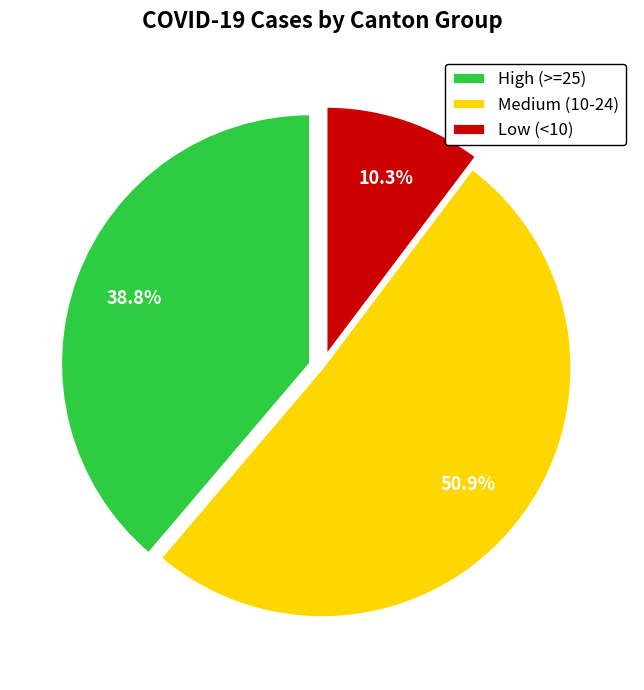

Rank the categories by value from highest to lowest.

Medium (10-24), High (>=25), Low (<10)